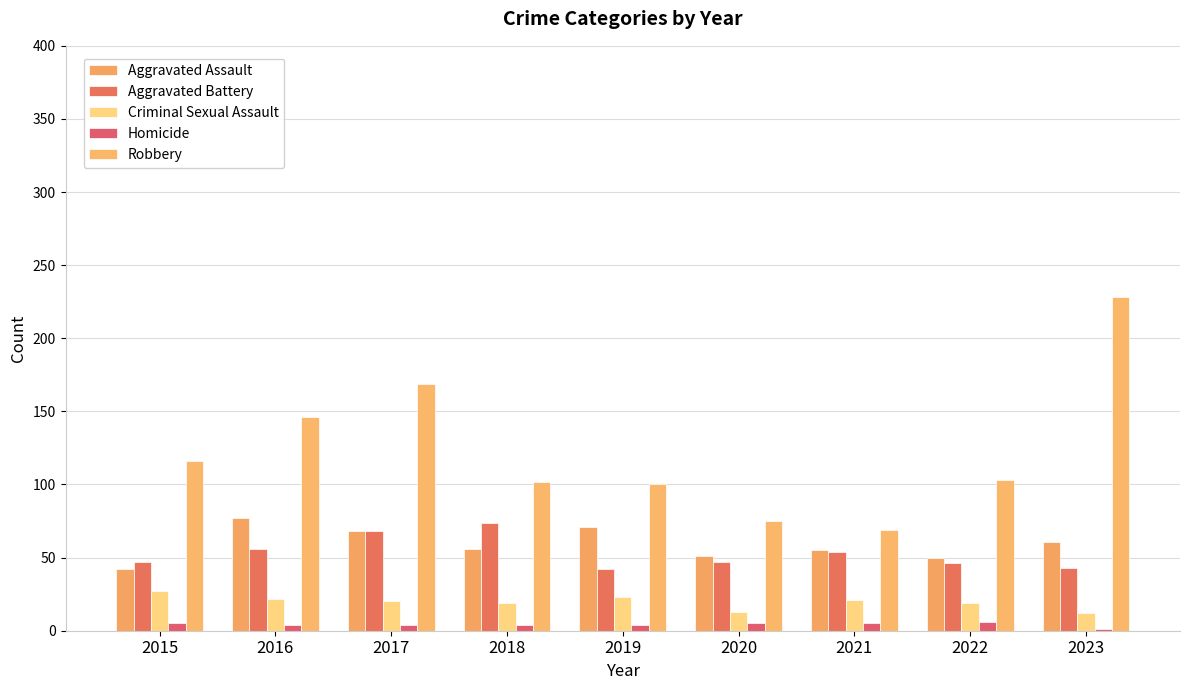

Reading left to right, extract all data points from this chart.

Aggravated Assault: 2015=42	2016=77	2017=68	2018=56	2019=71	2020=51	2021=55	2022=50	2023=61
Aggravated Battery: 2015=47	2016=56	2017=68	2018=74	2019=42	2020=47	2021=54	2022=46	2023=43
Criminal Sexual Assault: 2015=27	2016=22	2017=20	2018=19	2019=23	2020=13	2021=21	2022=19	2023=12
Homicide: 2015=5	2016=4	2017=4	2018=4	2019=4	2020=5	2021=5	2022=6	2023=1
Robbery: 2015=116	2016=146	2017=169	2018=102	2019=100	2020=75	2021=69	2022=103	2023=228